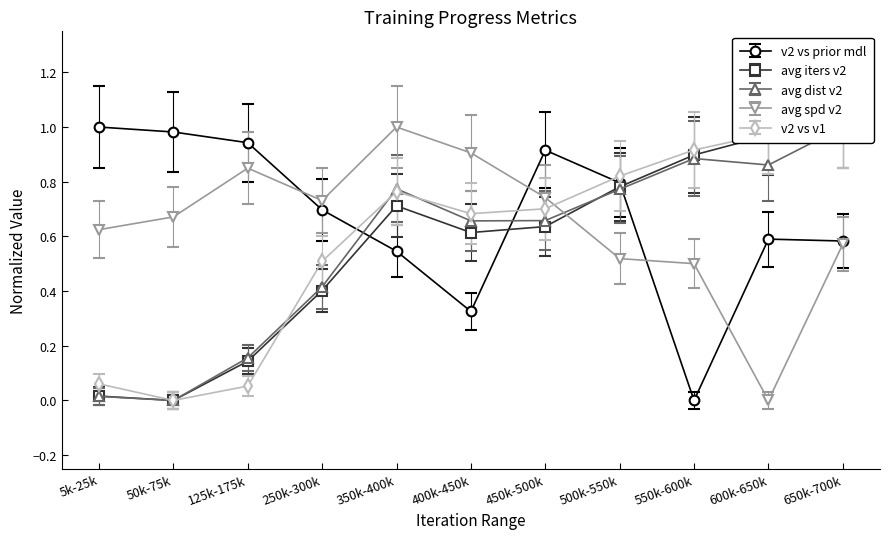

At which label does avg spd v2 reach its minimum?

600k-650k